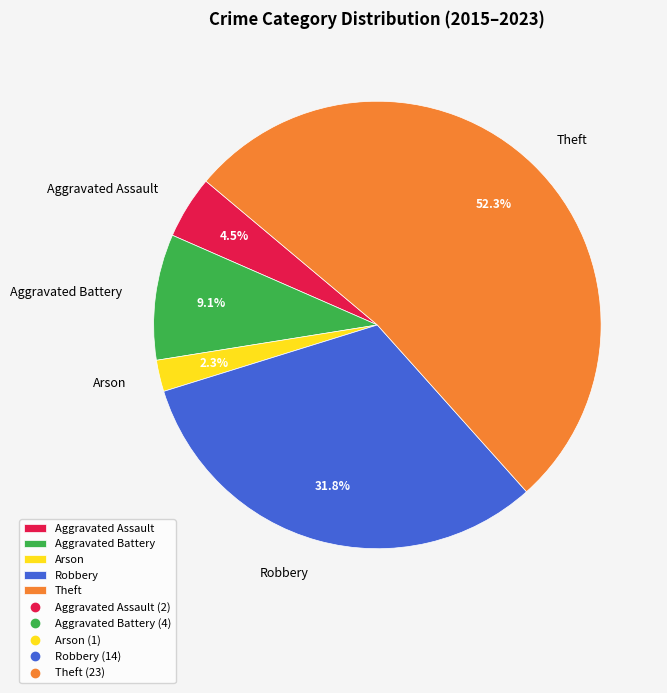

What portion of the pie excludes Theft?

47.7%